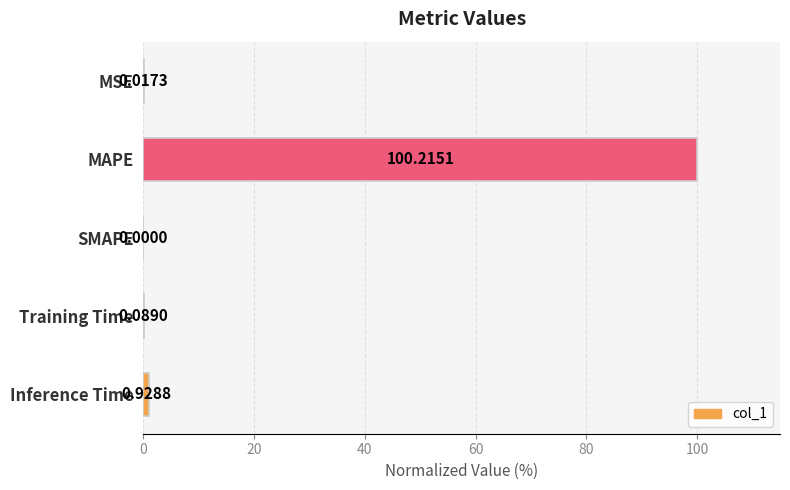

What is the change in value from MSE to Training Time?

+0.1